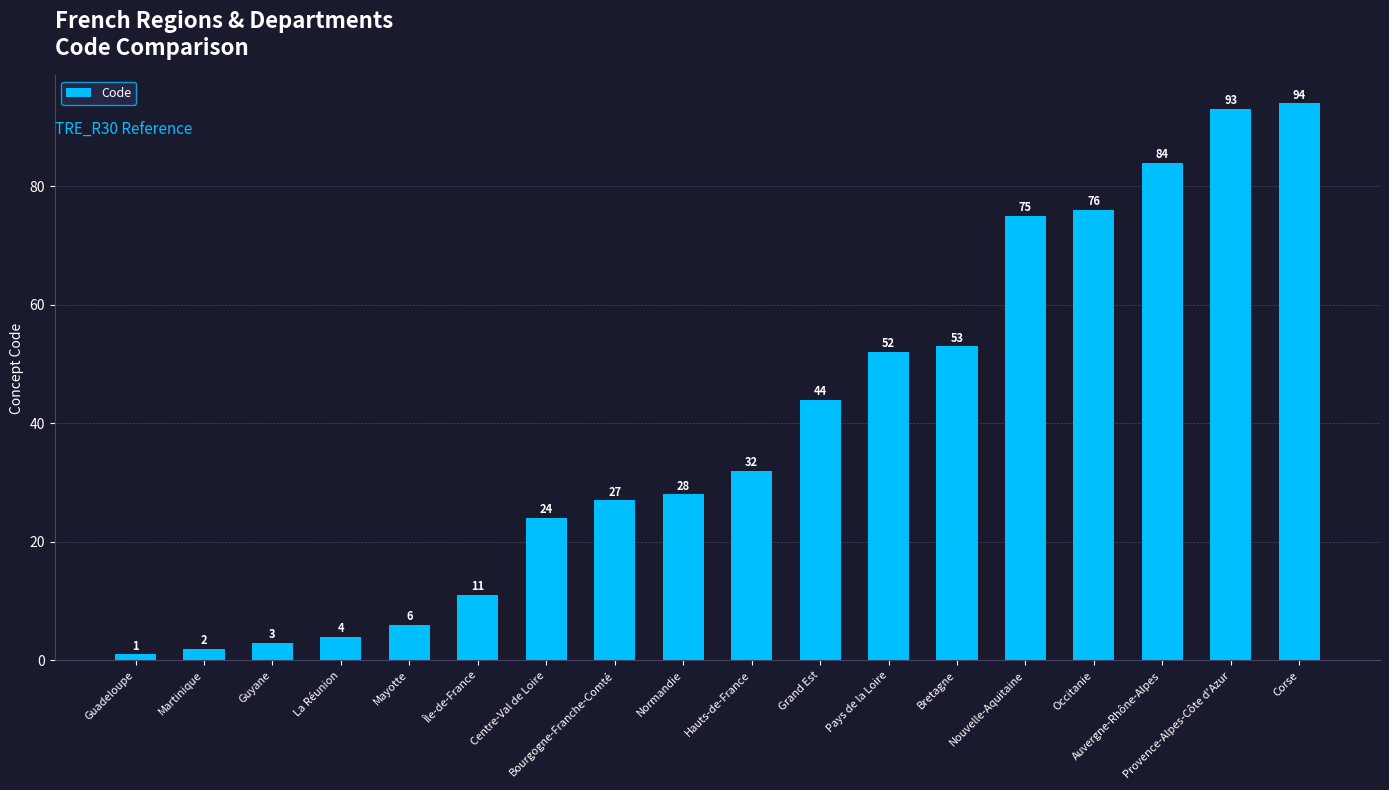

The chart shows a value of 94 at Corse. True or false?

True